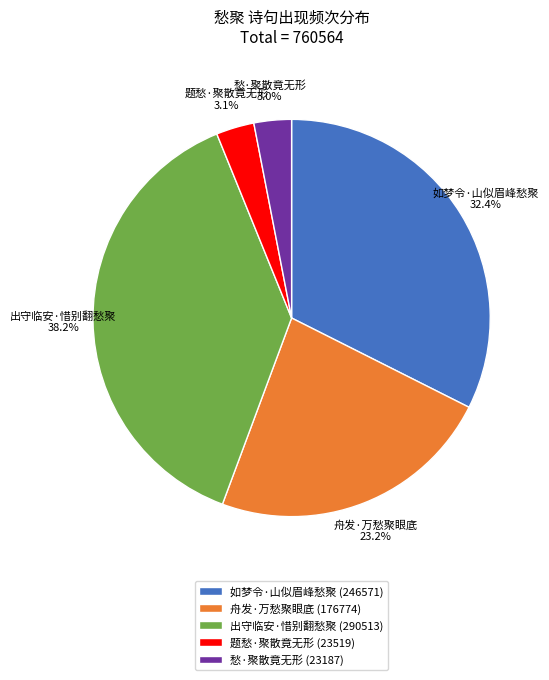

To the nearest percent, what is the difference between the 如梦令·山似眉峰愁聚 and 题愁·聚散竟无形 slice percentages?

29%